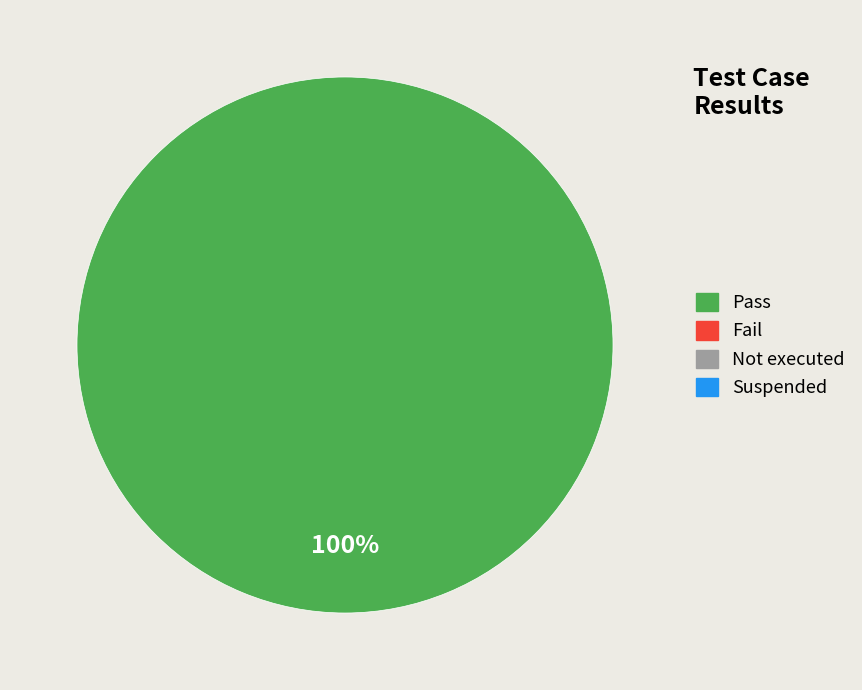

Does any single category account for the majority?

Yes